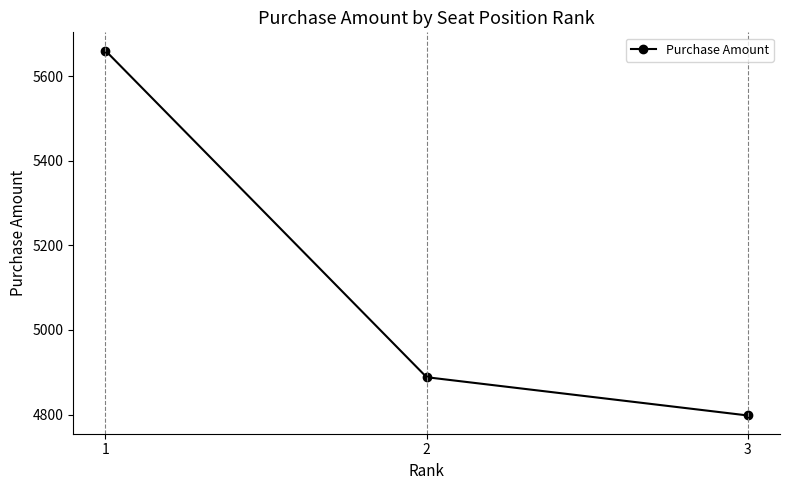

How many values are below 4888?

1